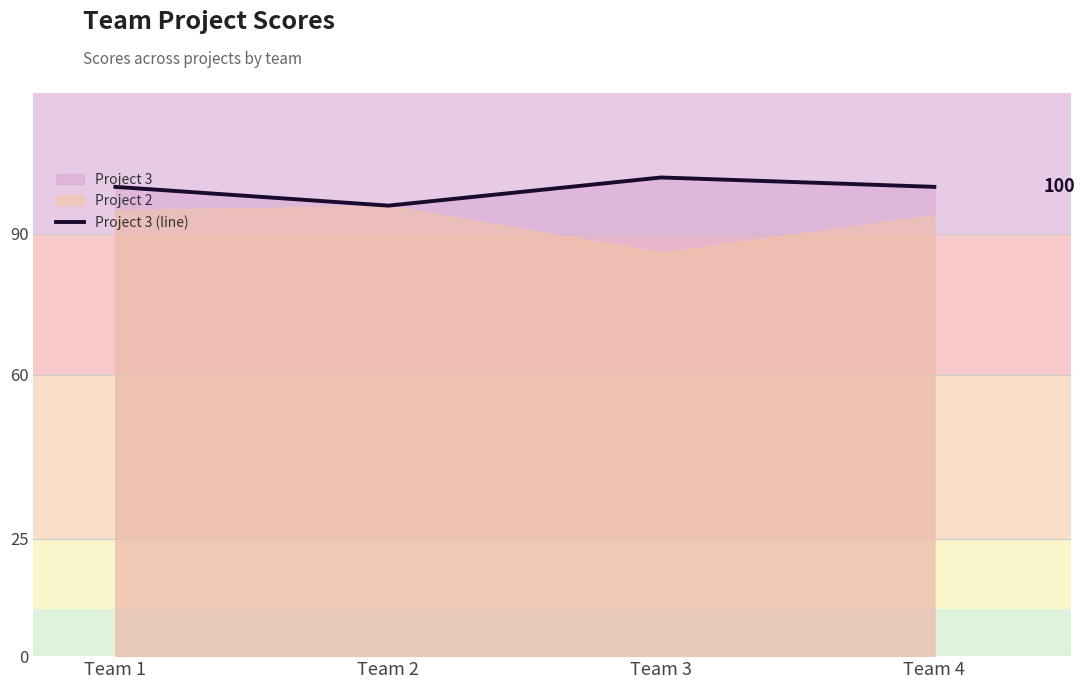

Where is the data nearest to the value 99?

Team 1